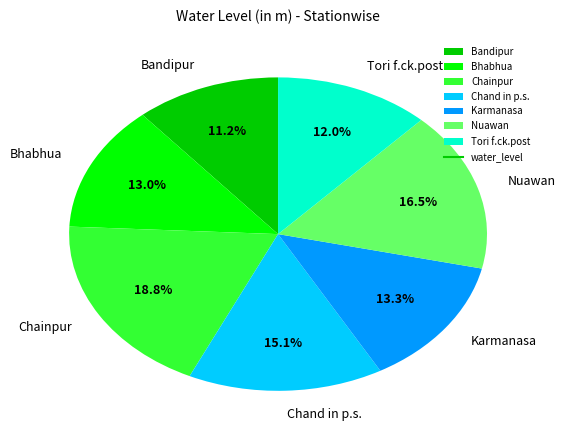

Do Karmanasa and Nuawan together represent more than half of the pie?

No